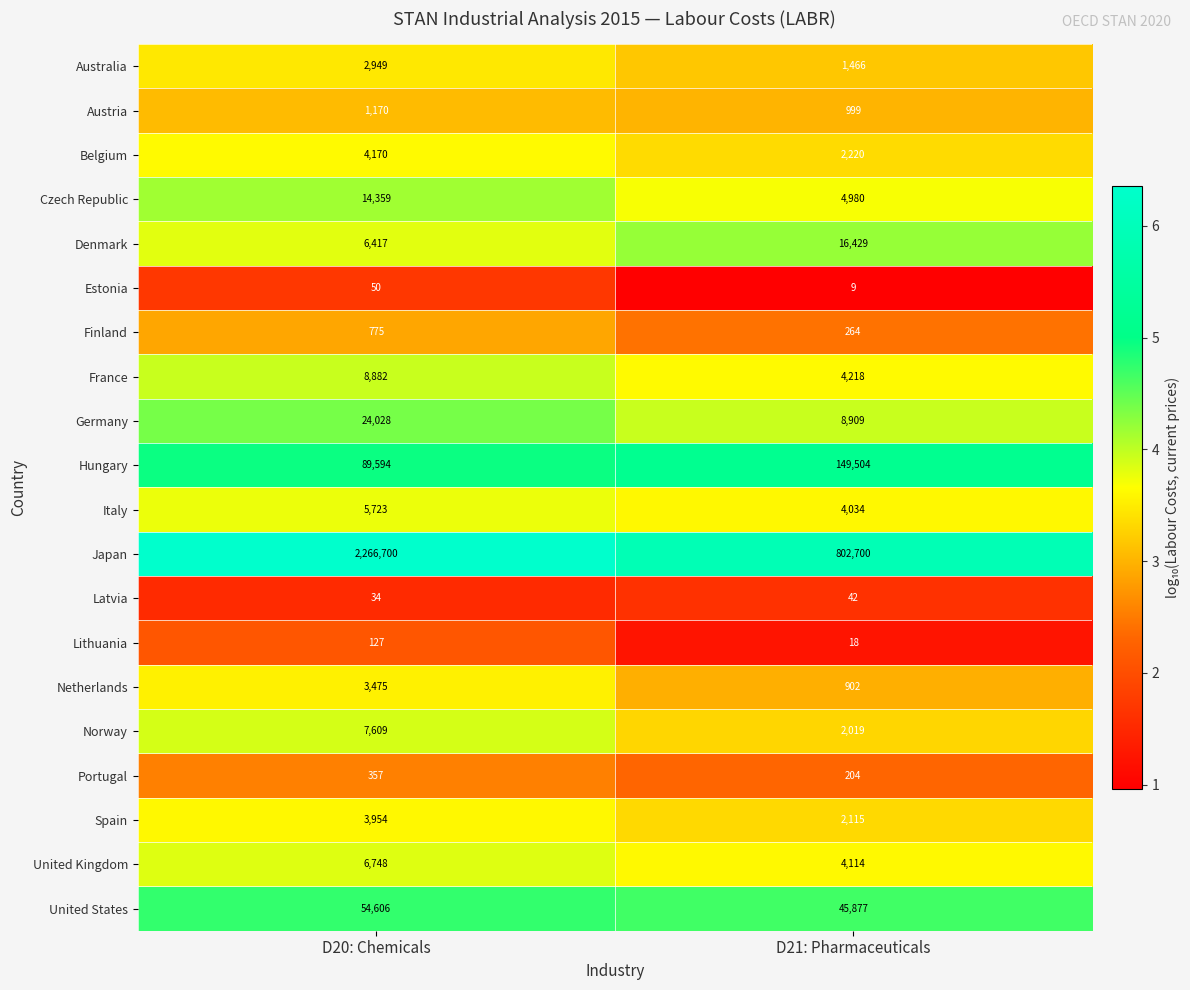

At which category does the chart reach its minimum across all series?

D21: Pharmaceuticals